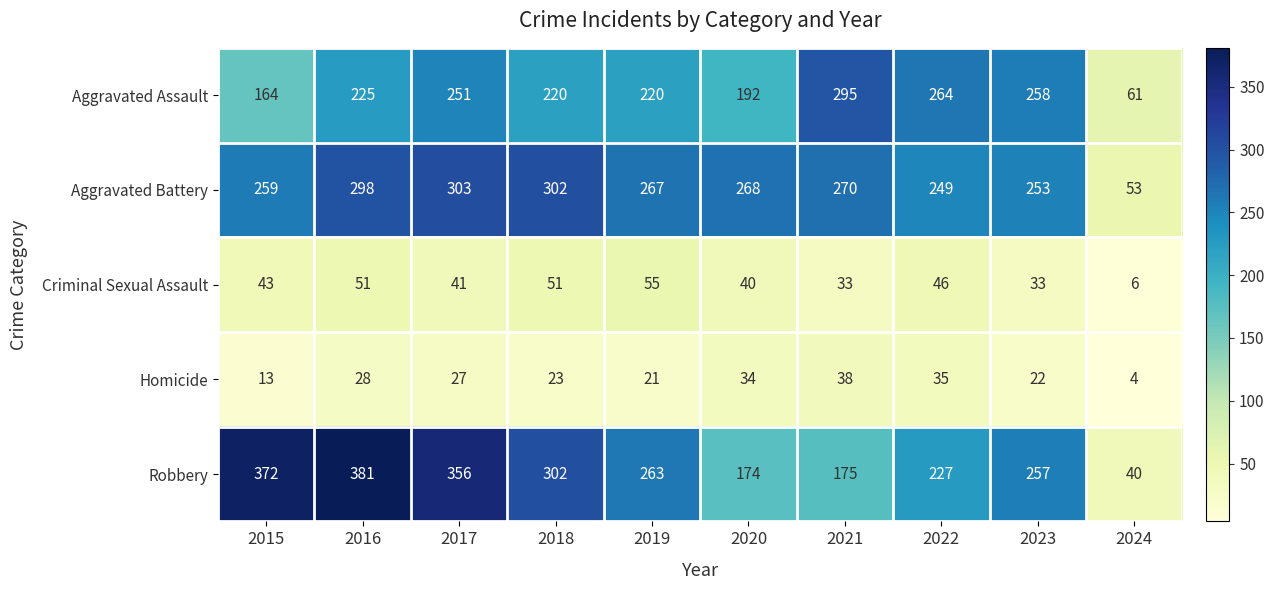

Which series changed the most between 2016 and 2018?

Robbery